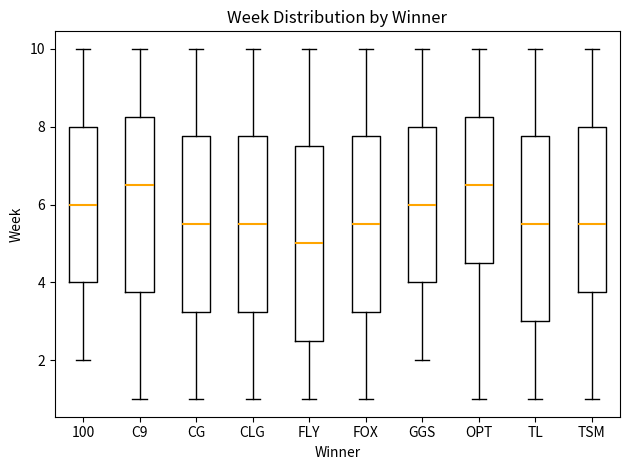

Where does the upper whisker of the box for TL end on the y-axis? The values are not printed on the chart, so give them approximately, as read against the axis.

10.0